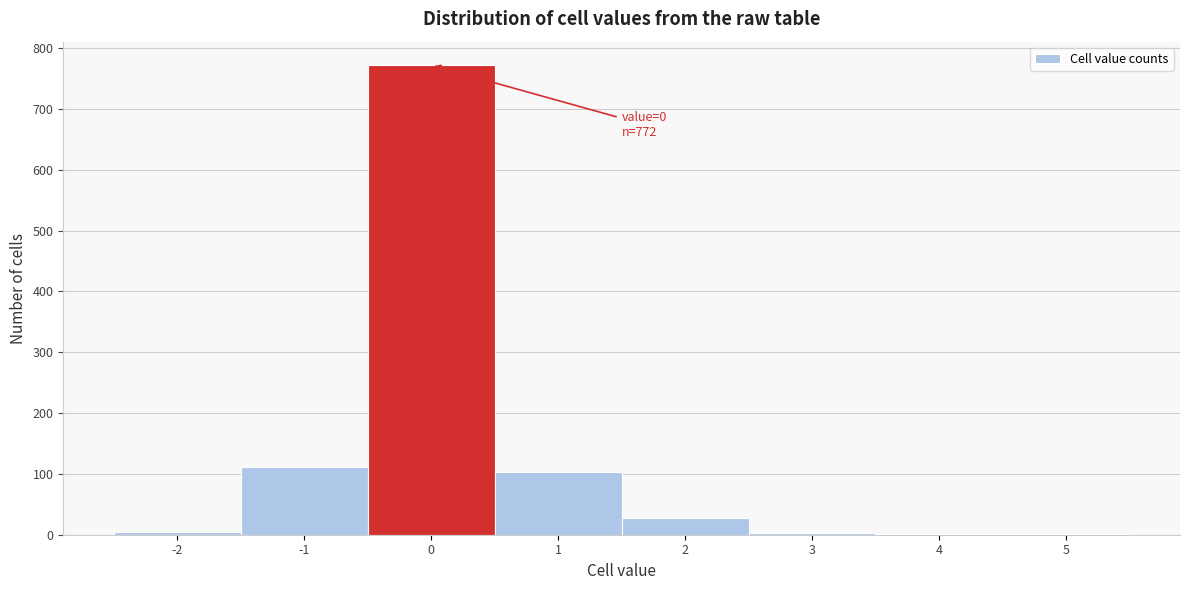

Which range on the x-axis has the tallest bar?

-0.5 to 0.5